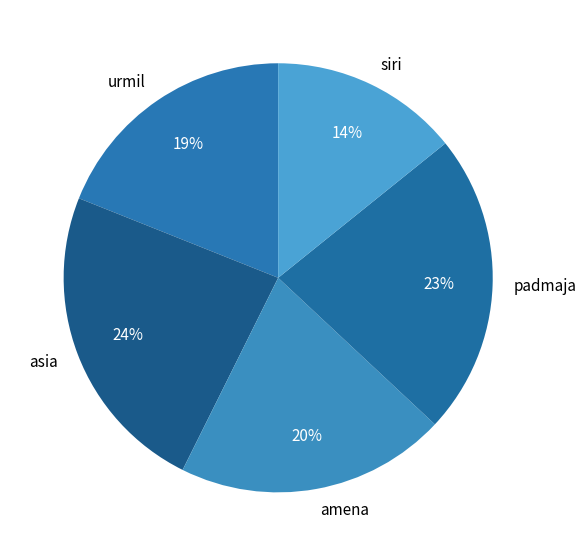

Is there any slice that represents more than half of the pie?

No